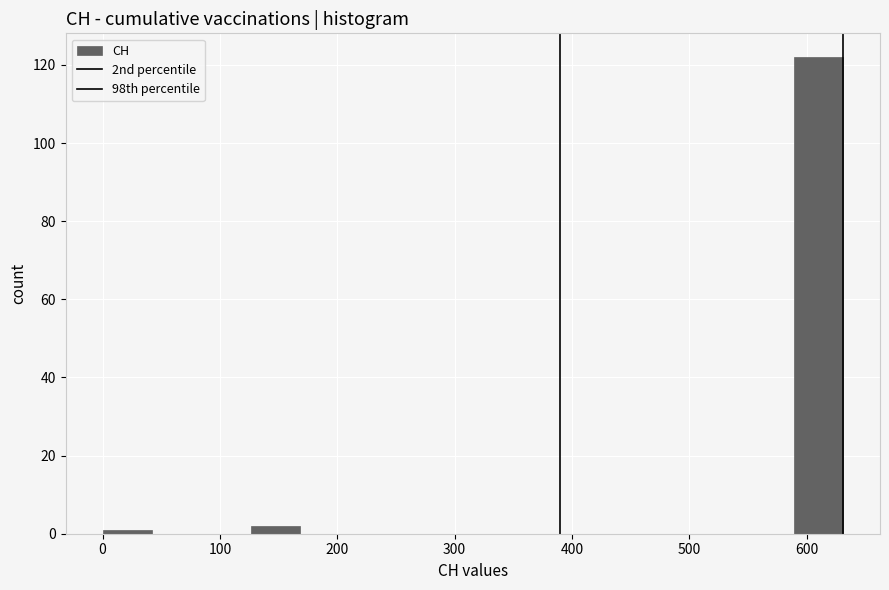

How tall is the bar that spans 130 to 170 on the x-axis? Neither the bar edges nor the heights are printed on the chart, so give them approximately, as read against the axes.

2